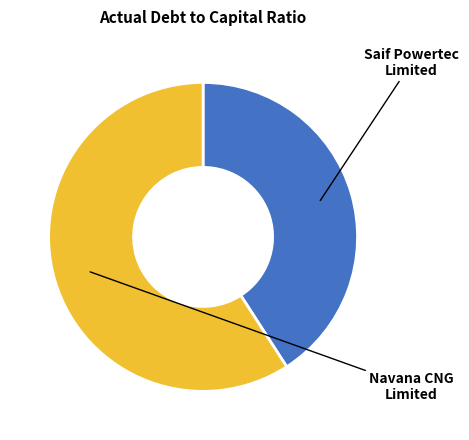

Is there any slice that represents more than half of the pie?

Yes